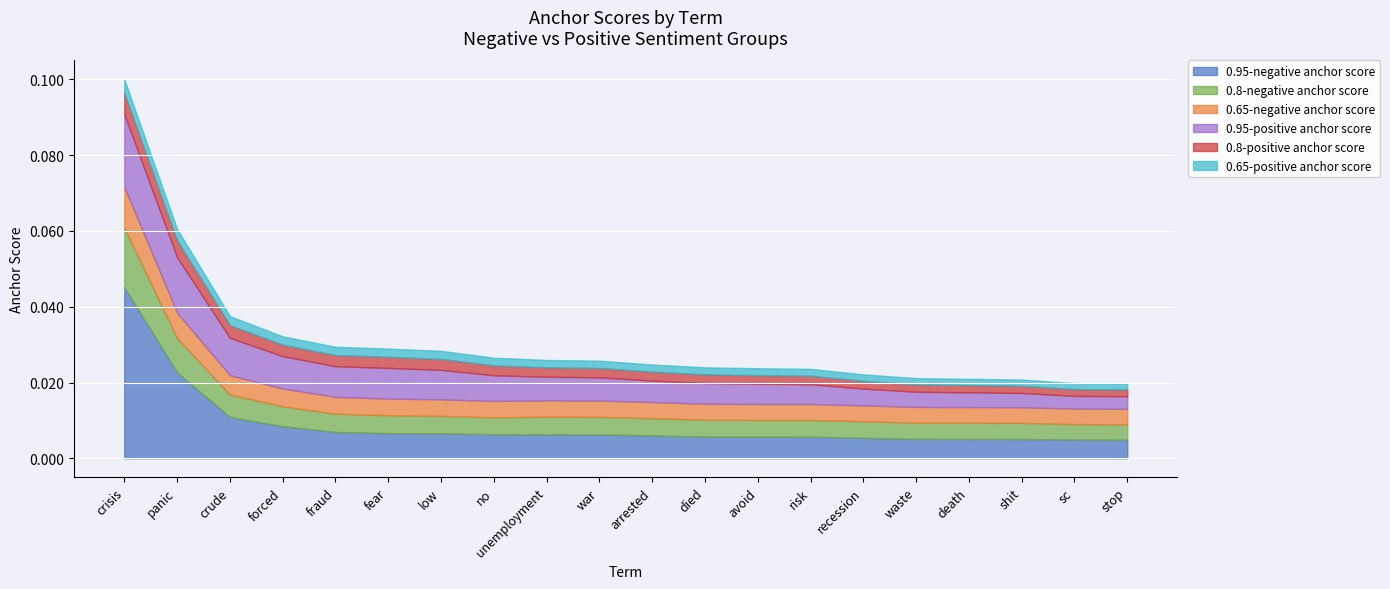

Rank the categories by 0.95-positive anchor score value from lowest to highest.

stop, sc, shit, death, waste, recession, risk, avoid, died, arrested, war, unemployment, no, low, fear, fraud, forced, crude, panic, crisis